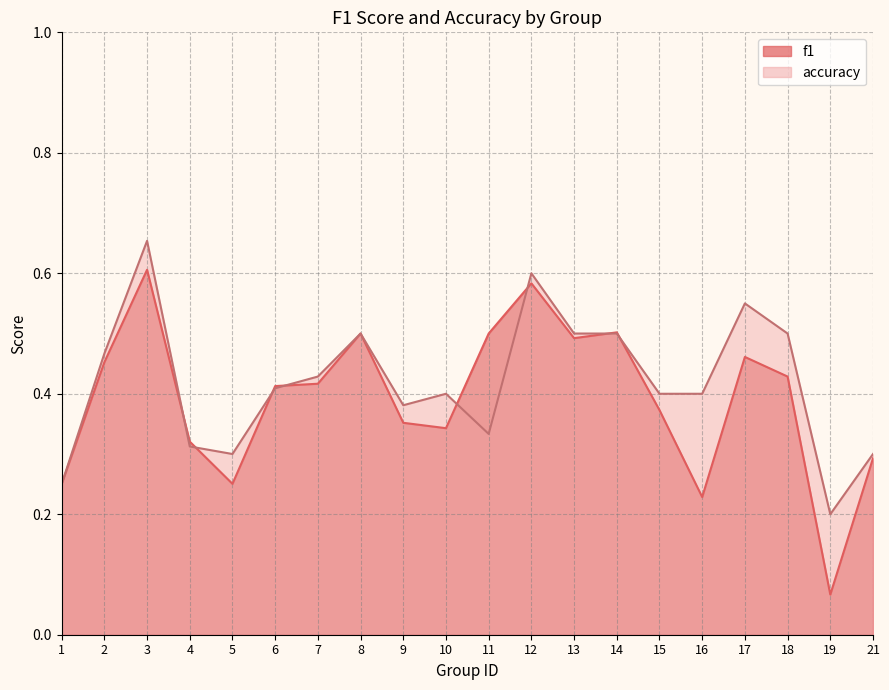

Reading right to left, extract all data points from this chart.

f1: 0.3	0.1	0.4	0.5	0.2	0.4	0.5	0.5	0.6	0.5	0.3	0.4	0.5	0.4	0.4	0.3	0.3	0.6	0.5	0.2
accuracy: 0.3	0.2	0.5	0.6	0.4	0.4	0.5	0.5	0.6	0.3	0.4	0.4	0.5	0.4	0.4	0.3	0.3	0.7	0.5	0.2